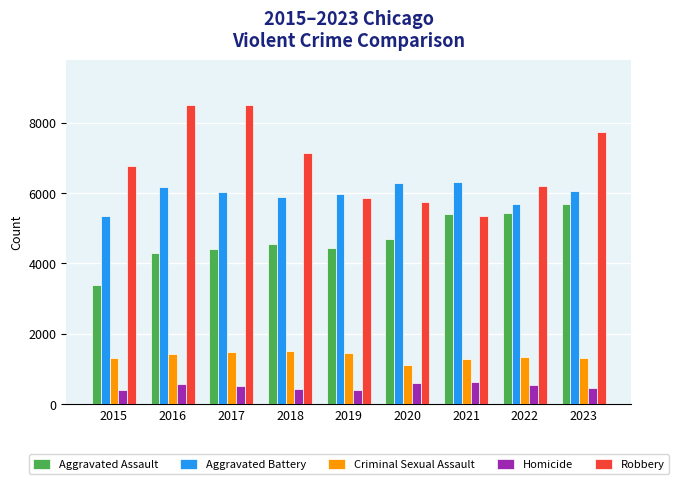

Is the value of Robbery at 2022 greater than the value of Aggravated Battery at 2022?

Yes